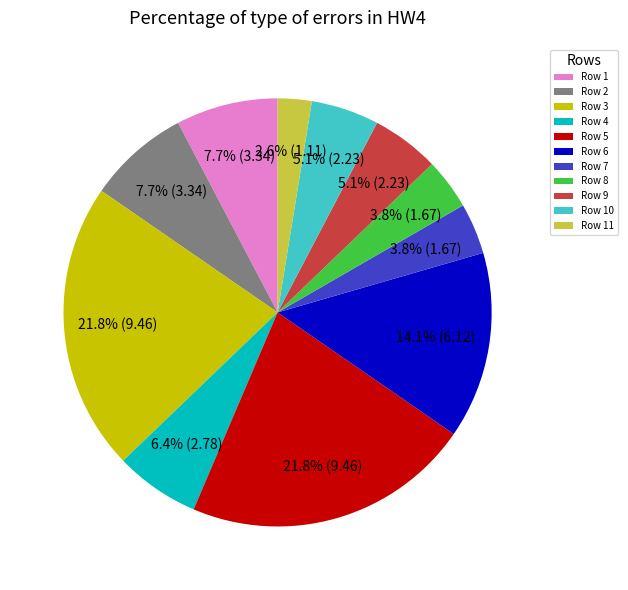

Is there any slice that represents more than half of the pie?

No